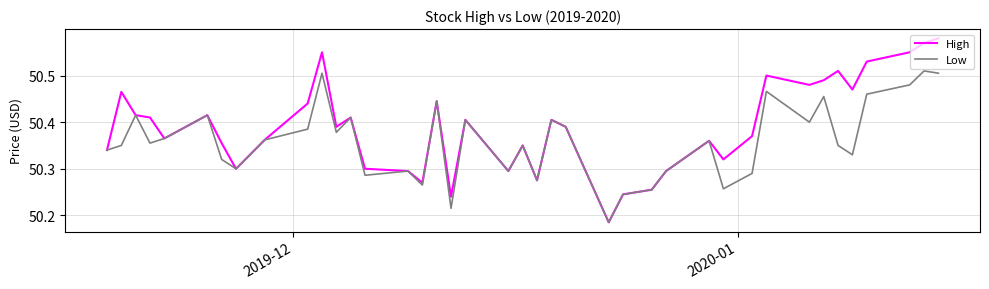

Rank the series by their average value, from lowest to highest.

Low, High